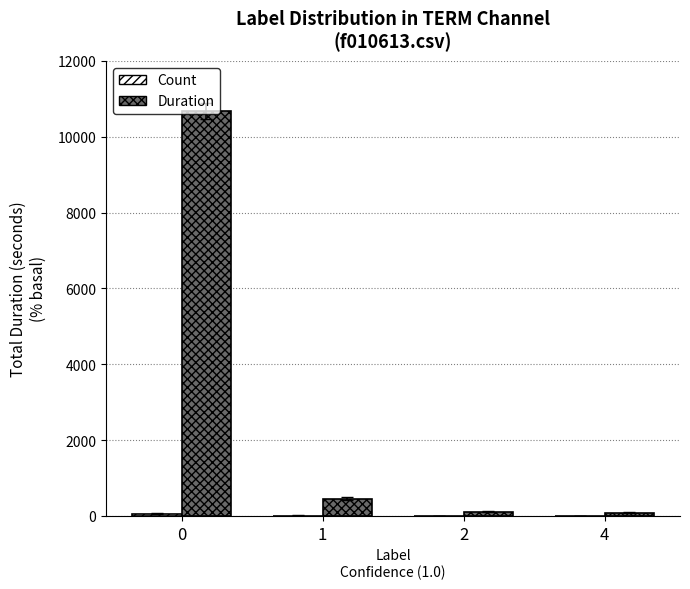

Between 0 and 2, which series saw the biggest shift?

Duration